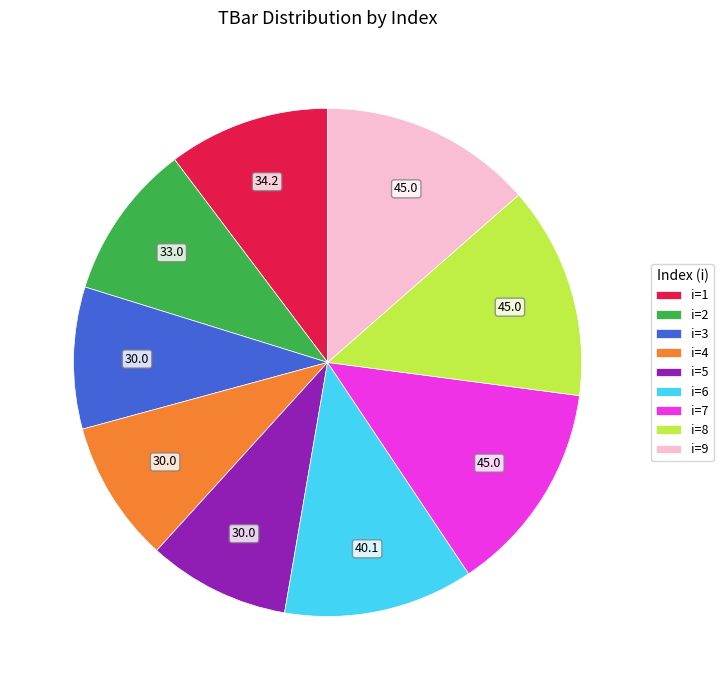

True or false: i=9 accounts for 26% of the total.

False